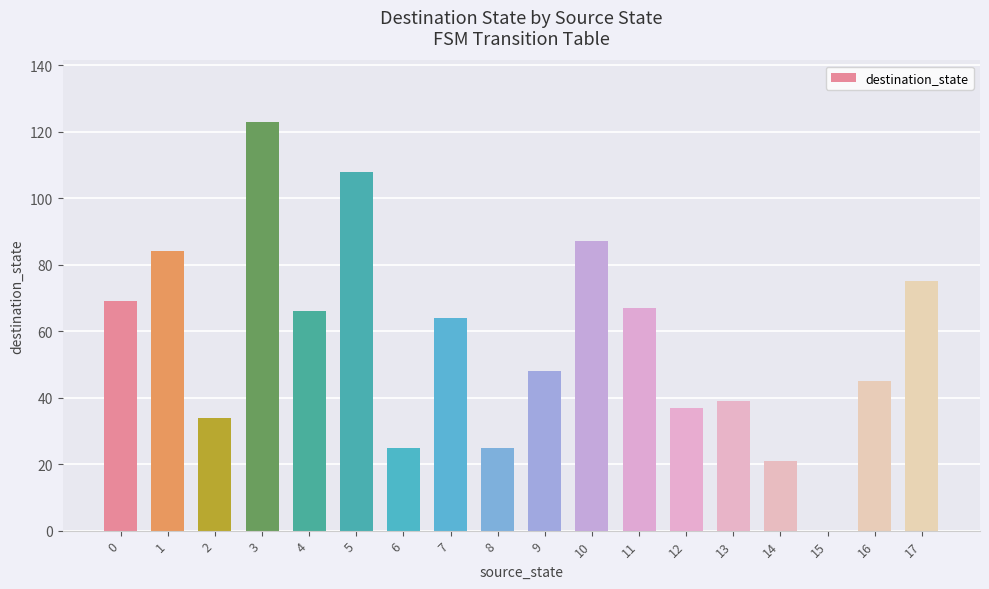

Are the bars grouped side by side (vs. stacked)?

No